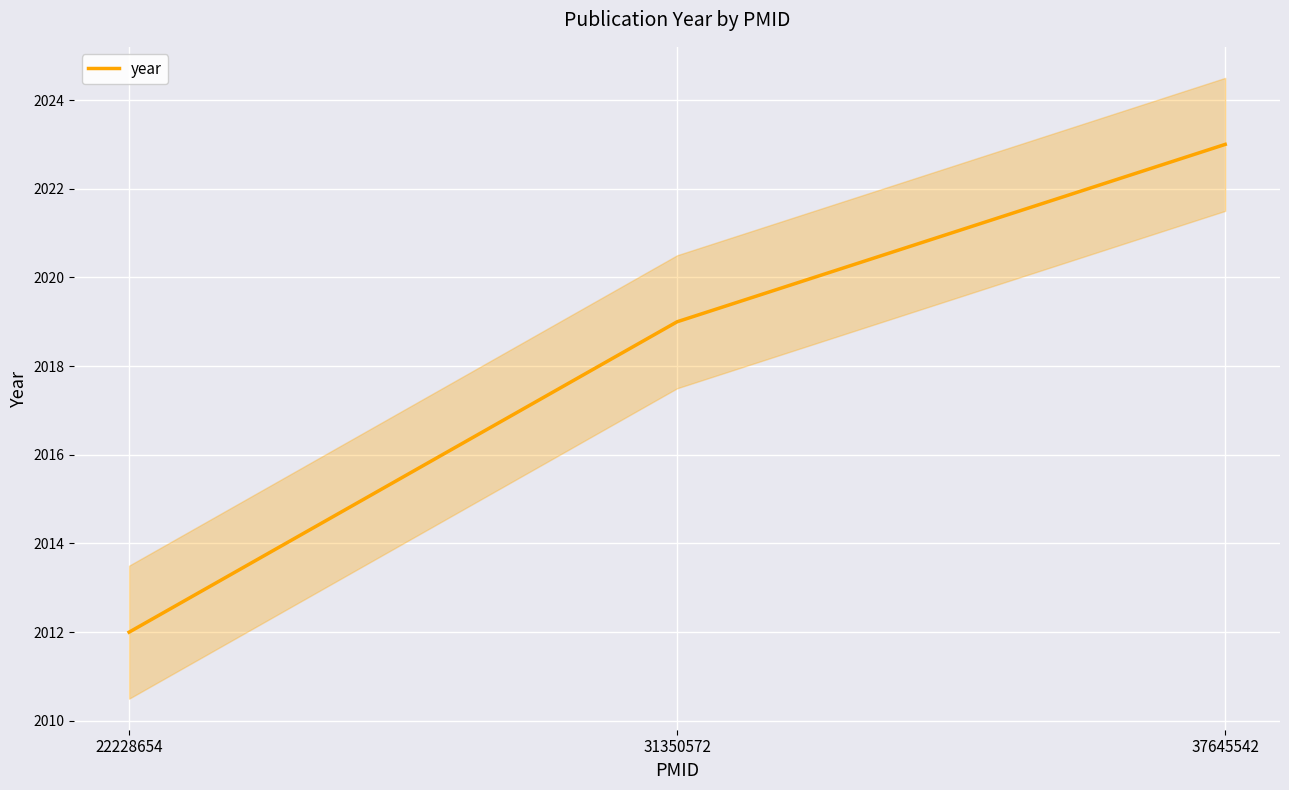

The chart shows a value of 780 at 31350572. True or false?

False